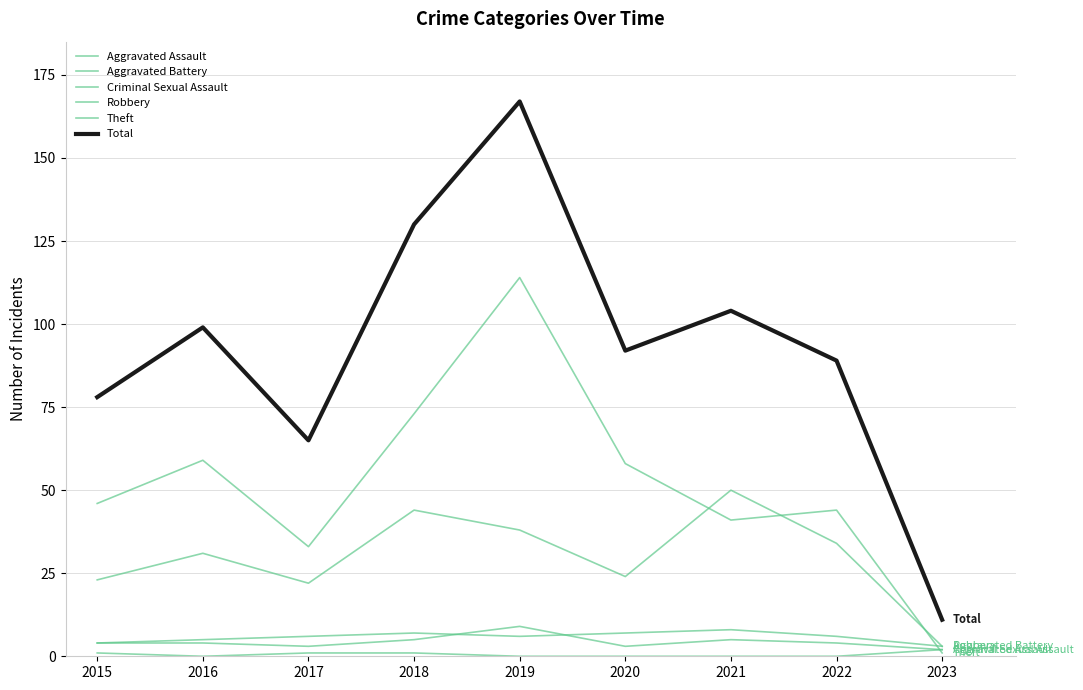

How many lines are shown in the chart?

6